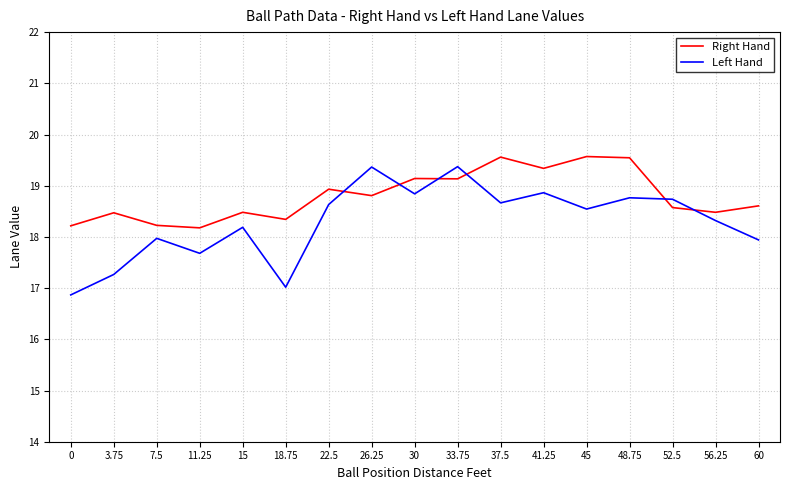

At how many categories does at least one series exceed 16?

17